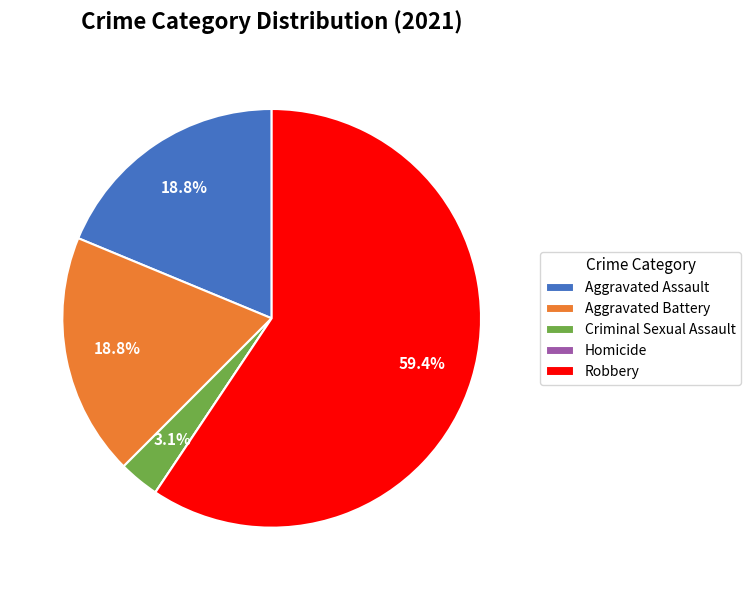

Do Aggravated Battery and Robbery together represent more than half of the pie?

Yes